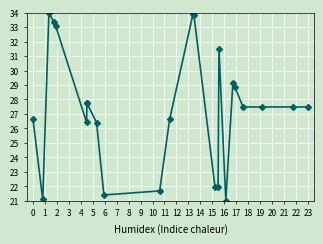

True or false: the data has more than 2 interior local peaks.

True